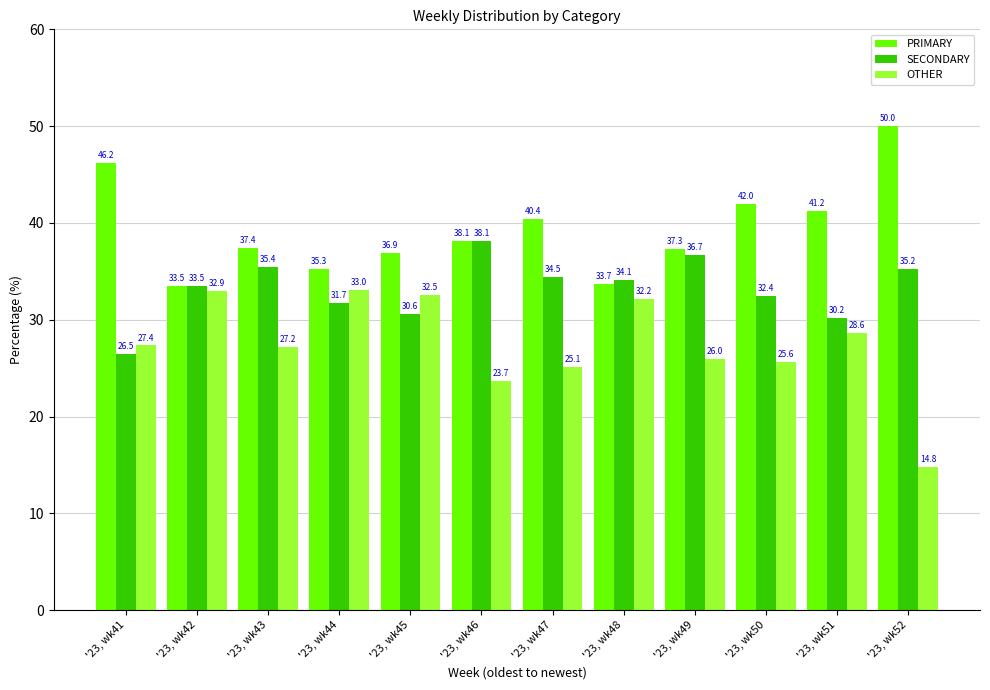

What is the difference between the maximum and minimum values in the OTHER series?

18.2